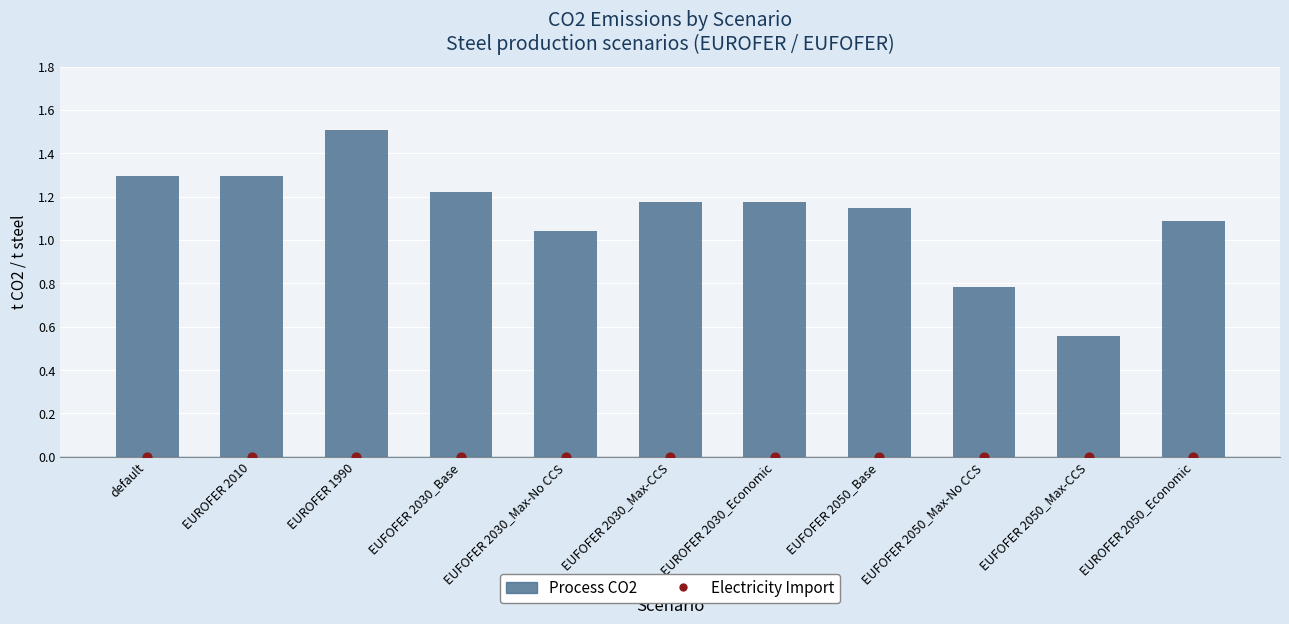

Which series has the largest total across all categories?

Process CO2